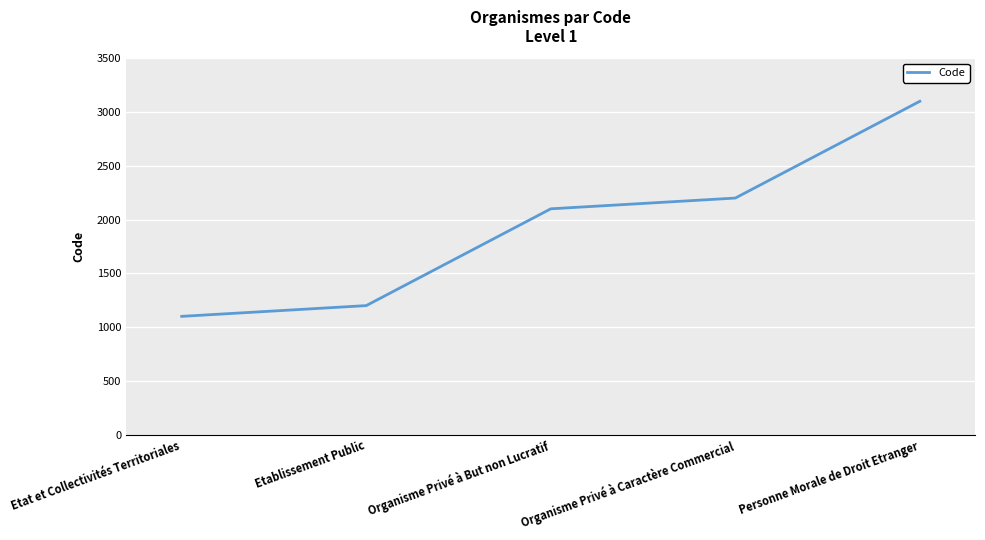

The value at Etablissement Public is 622. True or false?

False